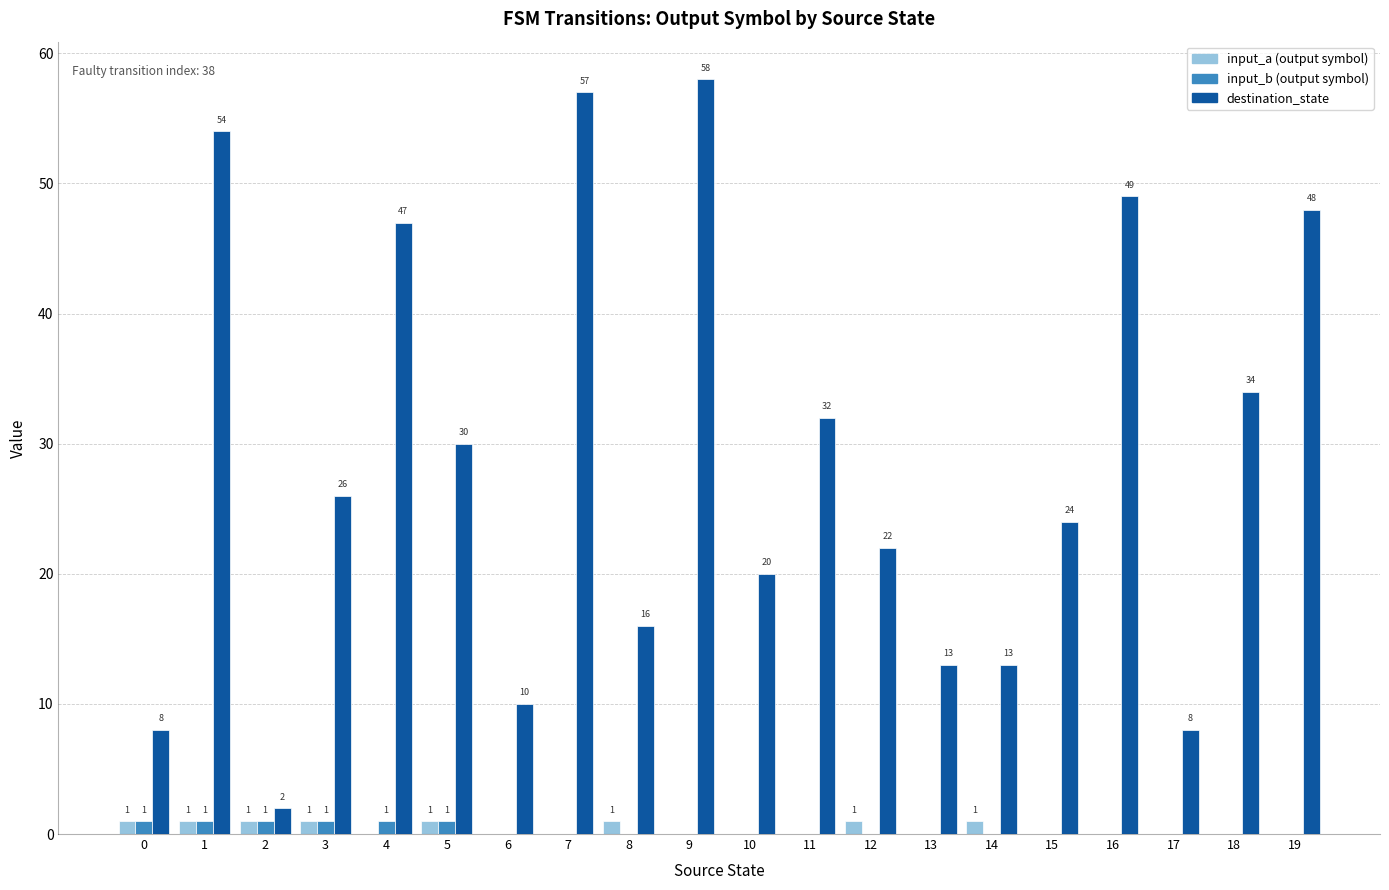

At which category is the sum across all series the highest?

9